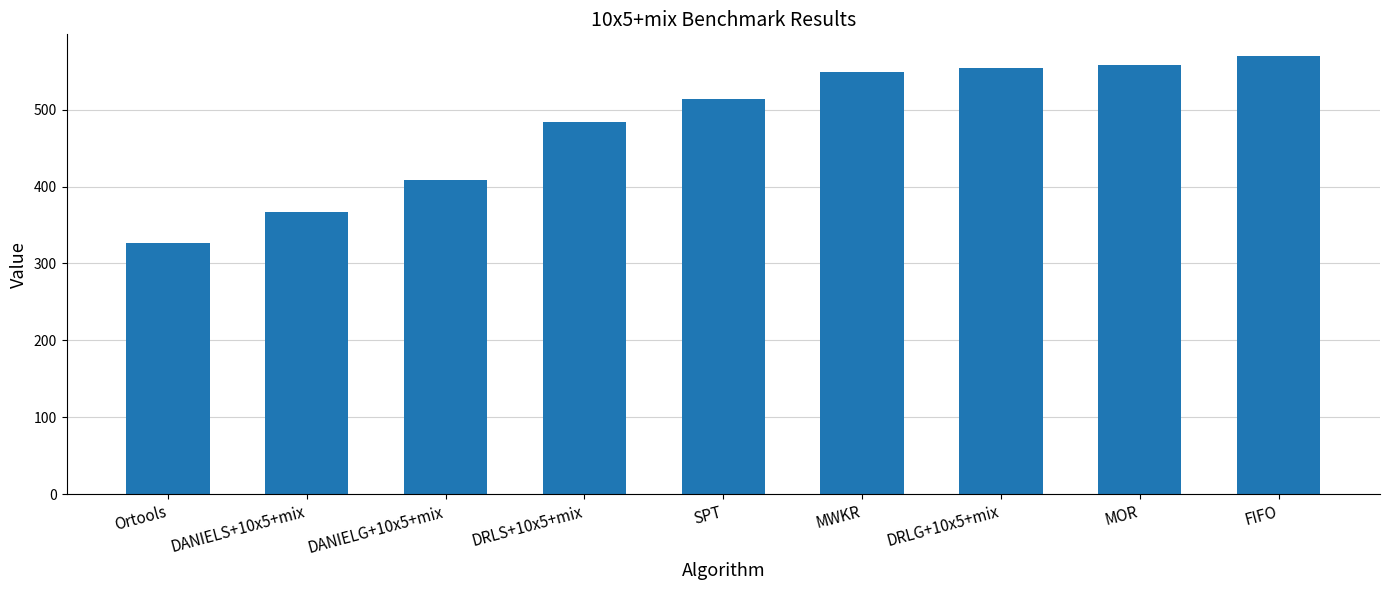

What is the change in value from DANIELG+10x5+mix to MOR?

+149.1